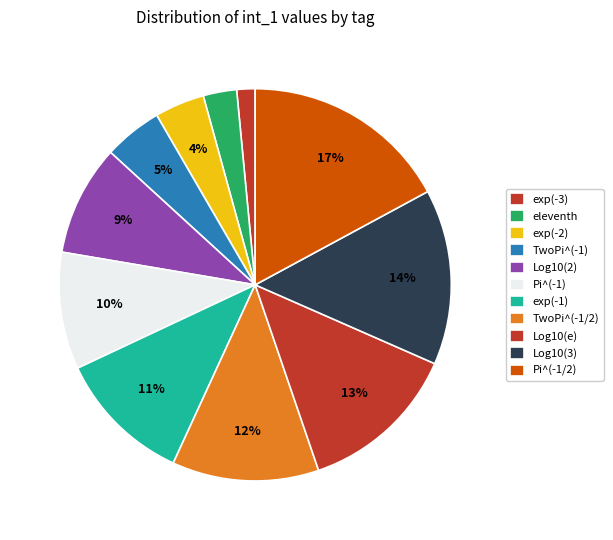

How many segments does this pie chart have?

11